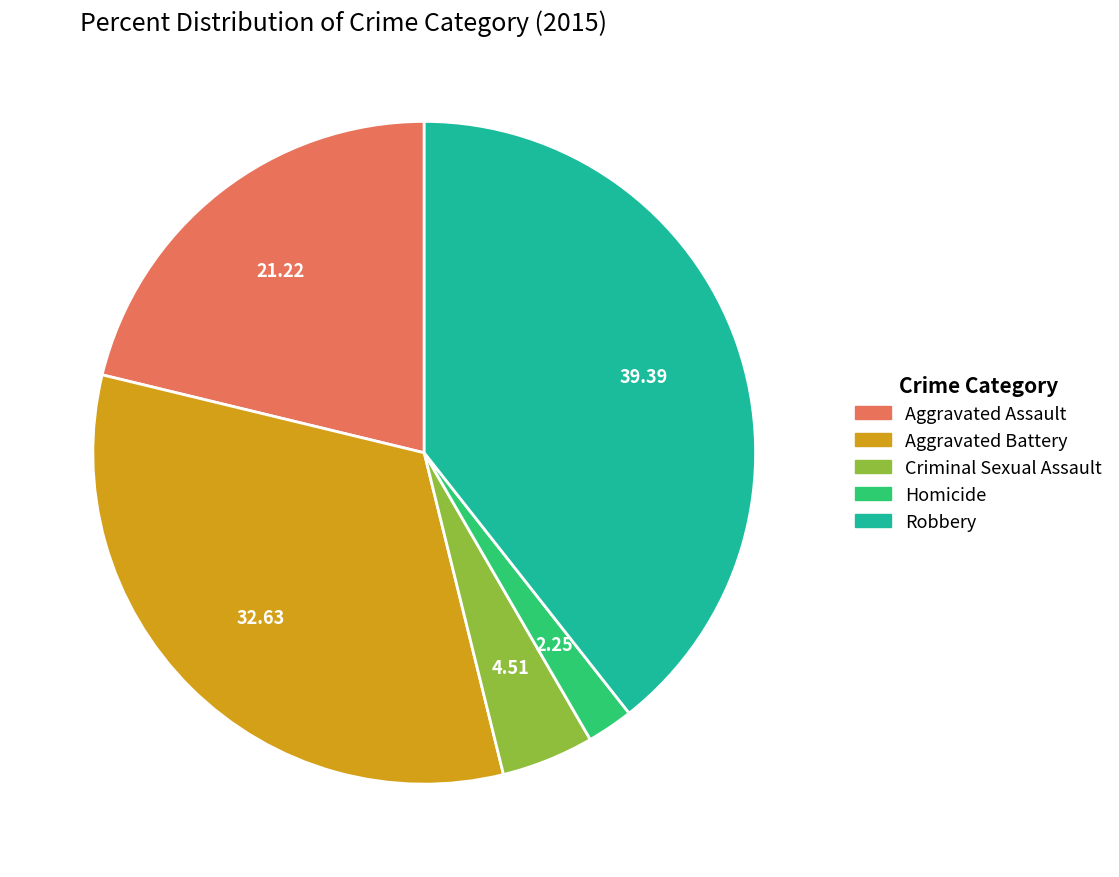

What is the ratio of the value at Robbery to the value at Homicide?

17.5